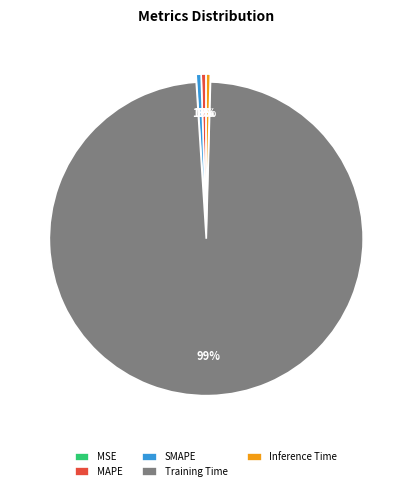

What percentage is the SMAPE slice, to the nearest percent?

1%